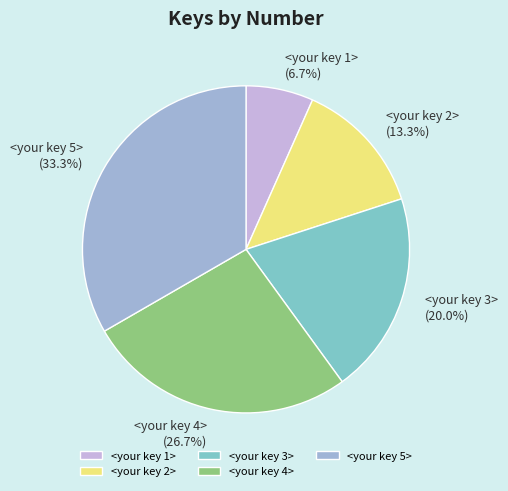

Is it true that <your key 5> is 23% of the pie?

False